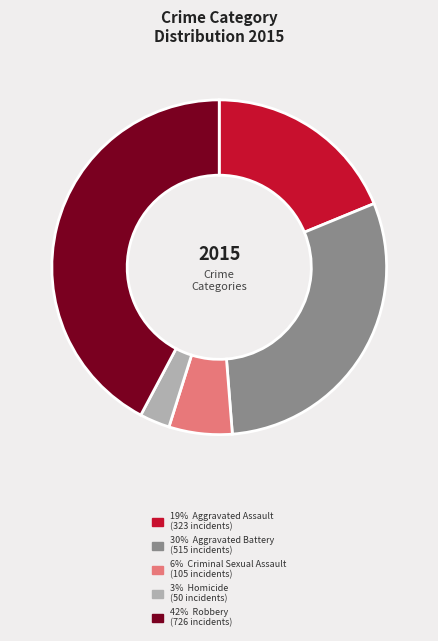

Which slice is the smallest?

Homicide